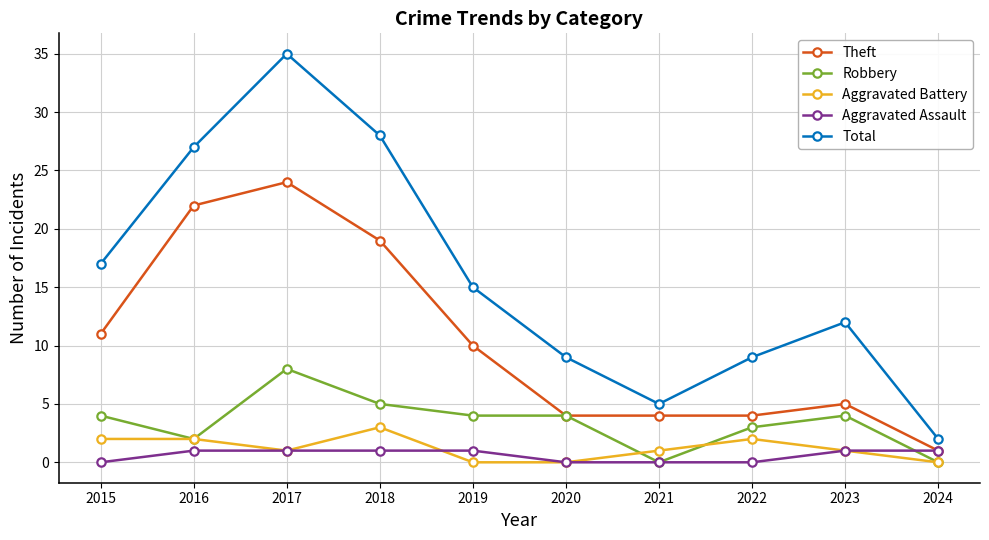

What is the difference between the maximum and minimum values in the Aggravated Battery series?

3